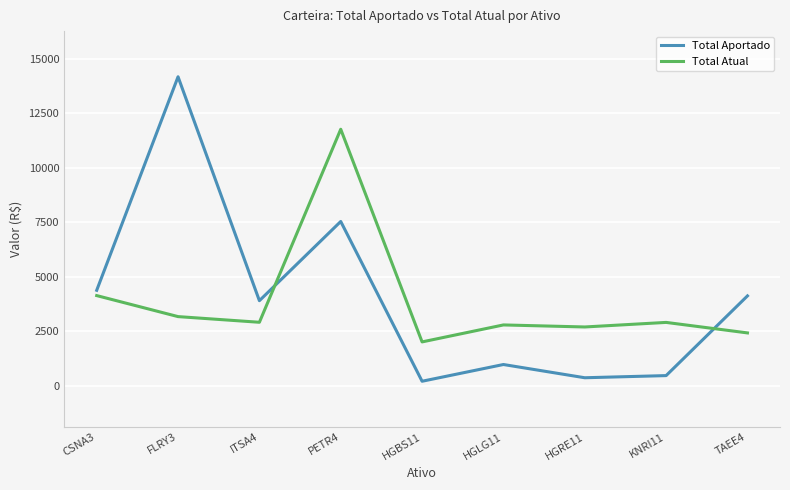

Does the chart have visible grid lines?

Yes